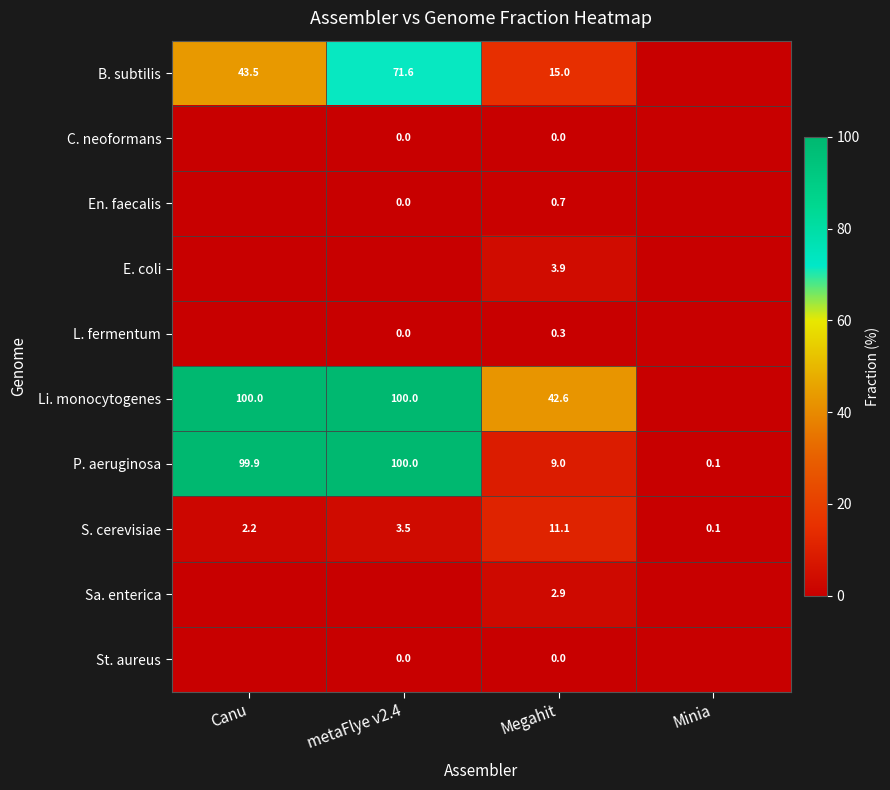

What is the spread (max minus min) of values at Megahit?

42.6